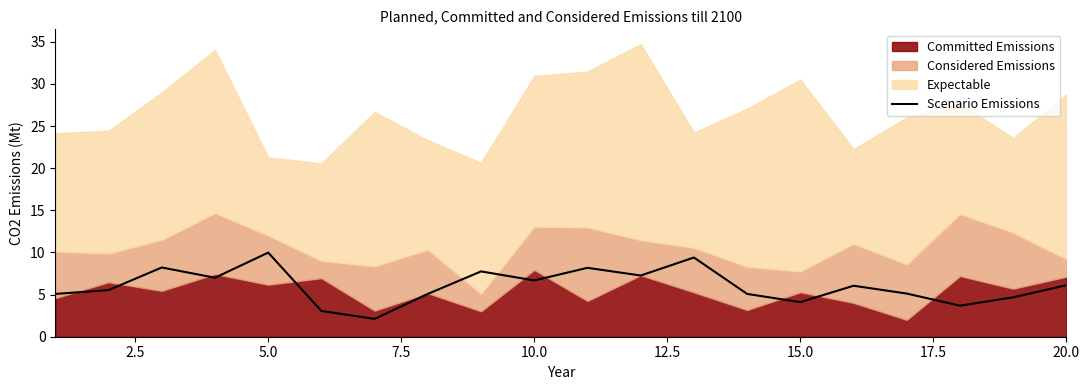

The Scenario Emissions series shows 4.1 at 15.0. True or false?

True